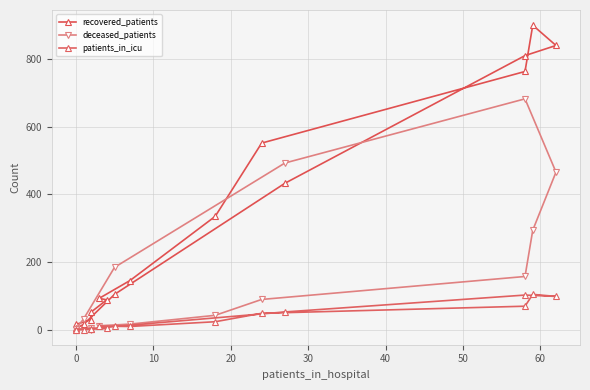

The value of patients_in_icu at 10 is 3. True or false?

False